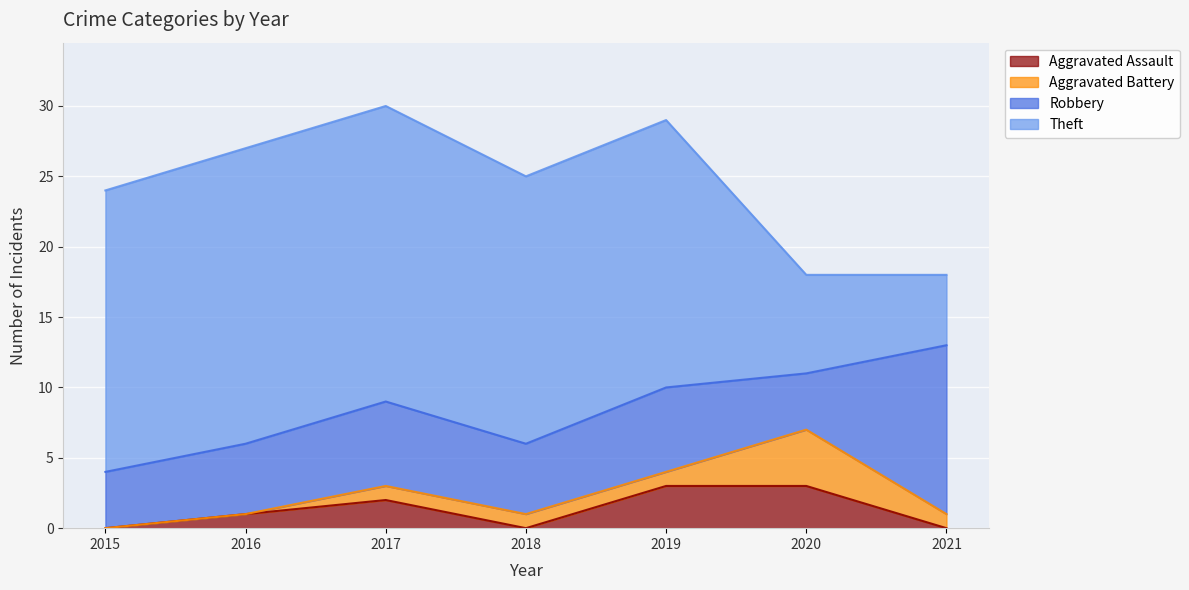

How many interior local peaks does the Aggravated Assault series have?

1